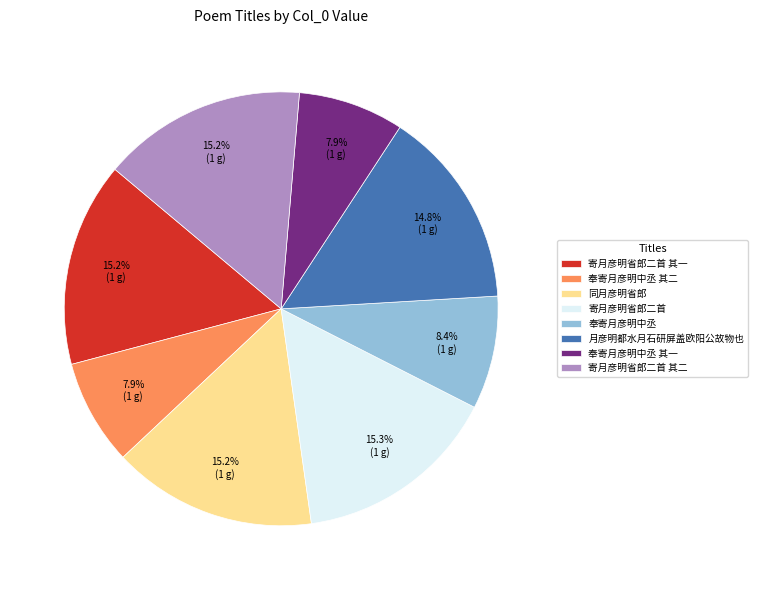

Is there any slice that represents more than half of the pie?

No